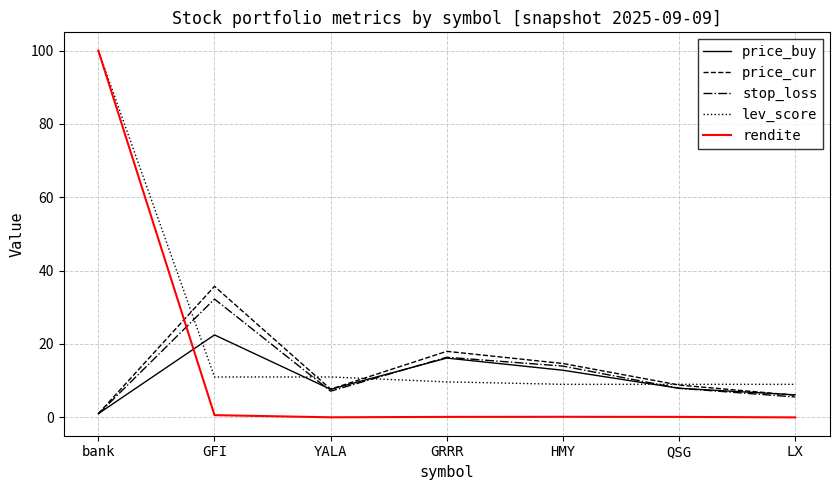

Where is price_buy nearest to the value 11?

HMY